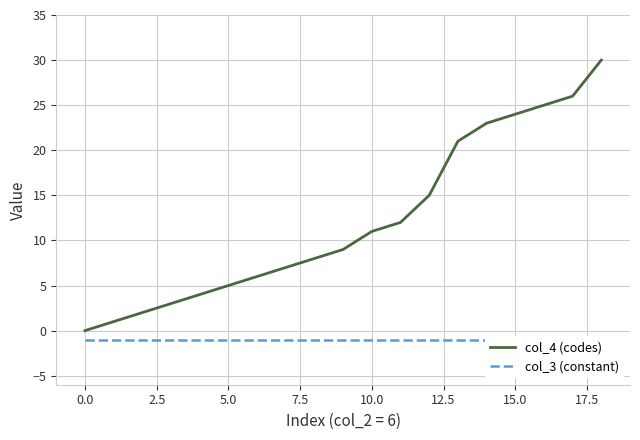

True or false: col_4 (codes) has a value of 5 at 5.0.

True